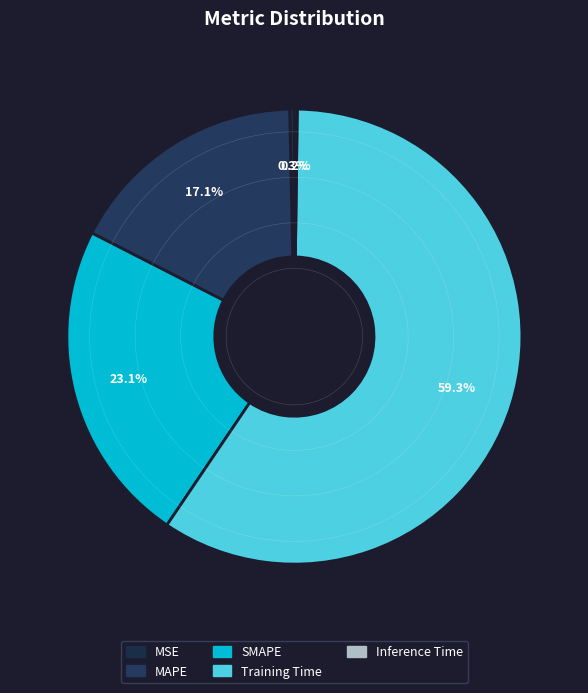

To the nearest percent, what is the difference between the Training Time and MAPE slice percentages?

42%